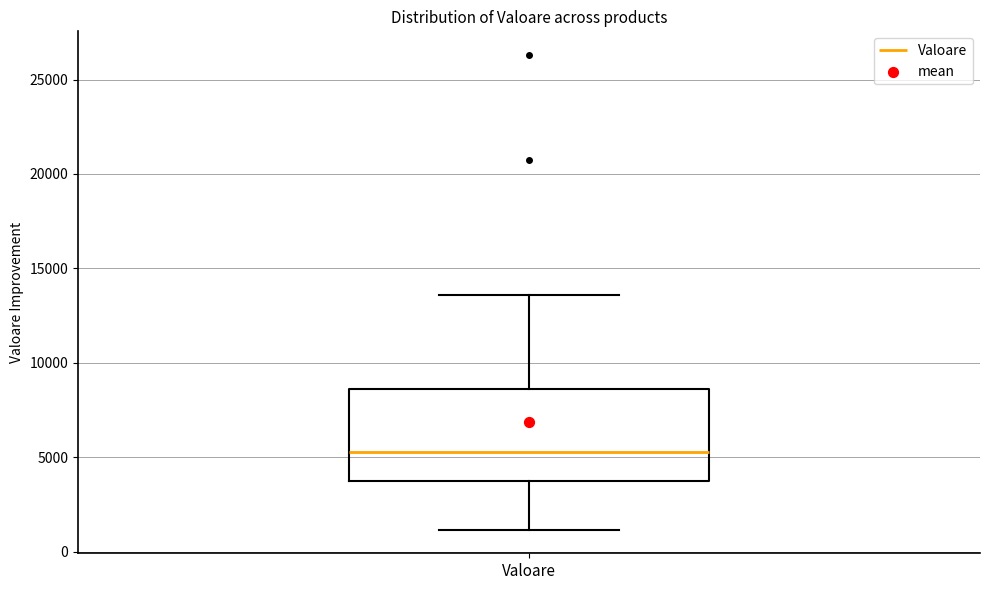

Read this box plot against the y-axis: the position of the median line, the range covered by the box, and the ends of both whiskers. The values are not printed on the chart, so give them approximately, as read against the axis.

median 5500, box 4000 to 8500, whiskers 1000 to 13500